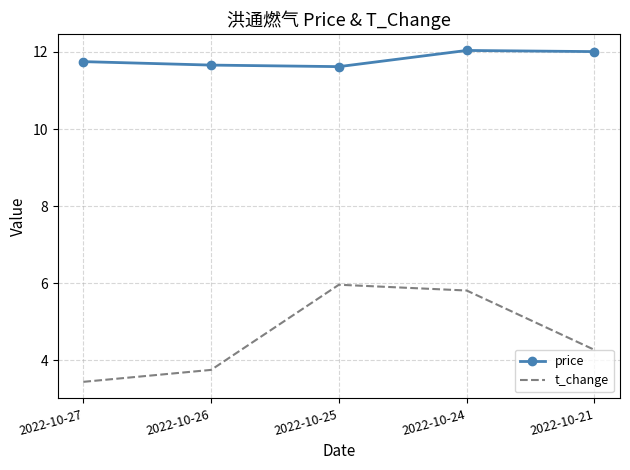

True or false: price has a value of 12.0 at 2022-10-24.

True